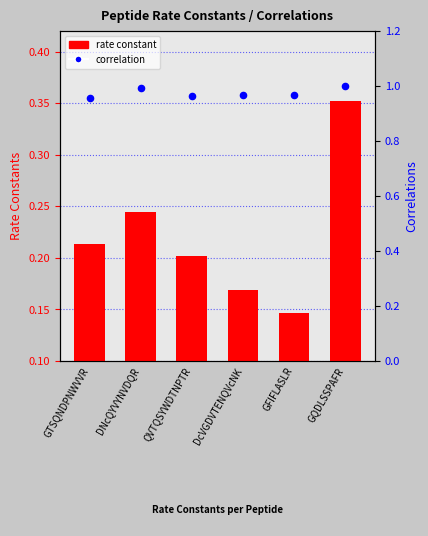

What are all the series names shown in the legend?

rate constant, correlation